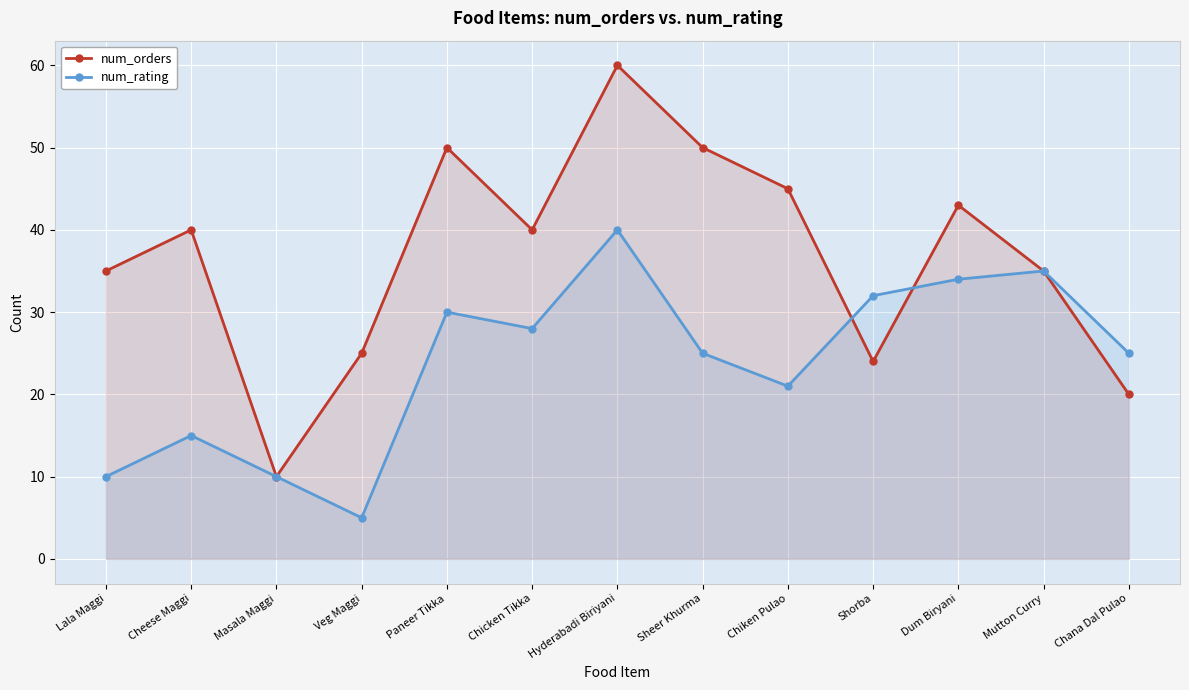

Rank the series by their average value, from highest to lowest.

num_orders, num_rating